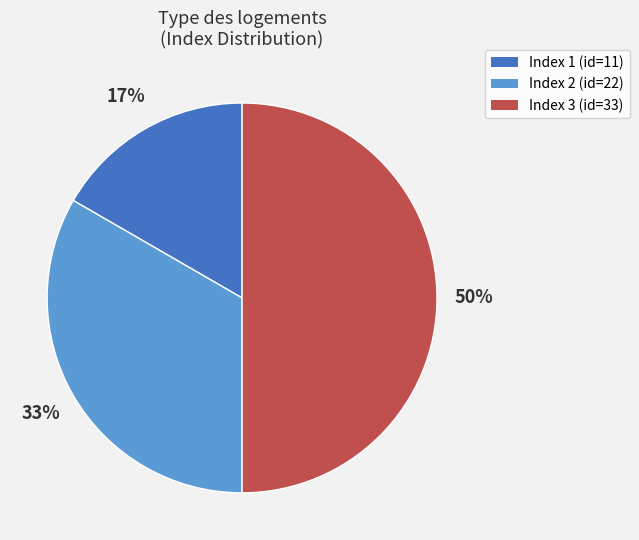

To the nearest percent, what is the difference between the largest and smallest slice percentages?

33%